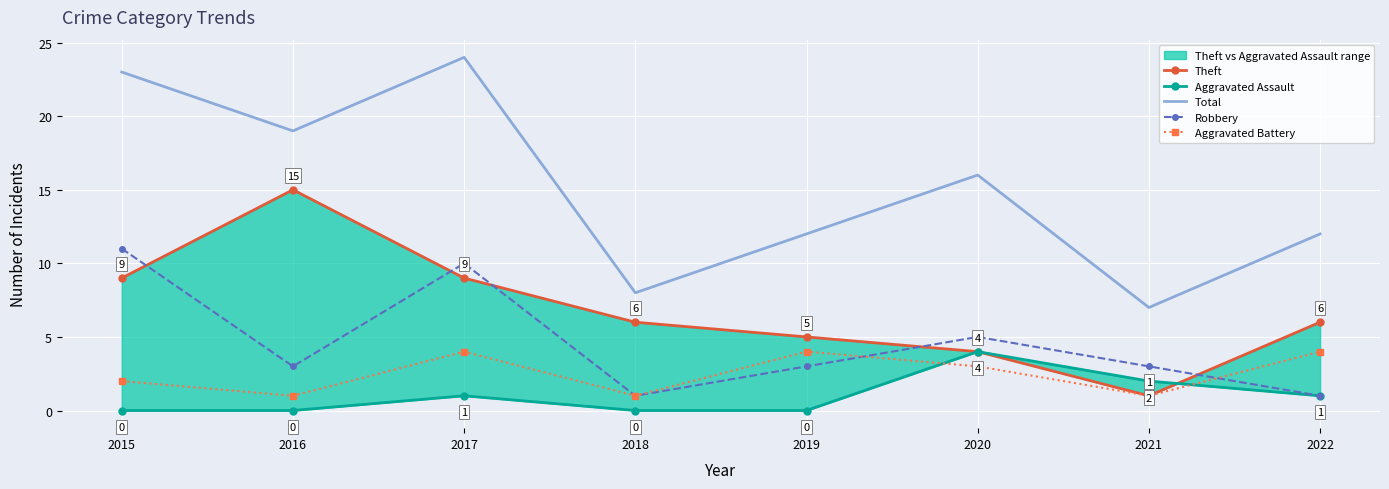

True or false: Aggravated Battery has a value of 3 at 2017.

False